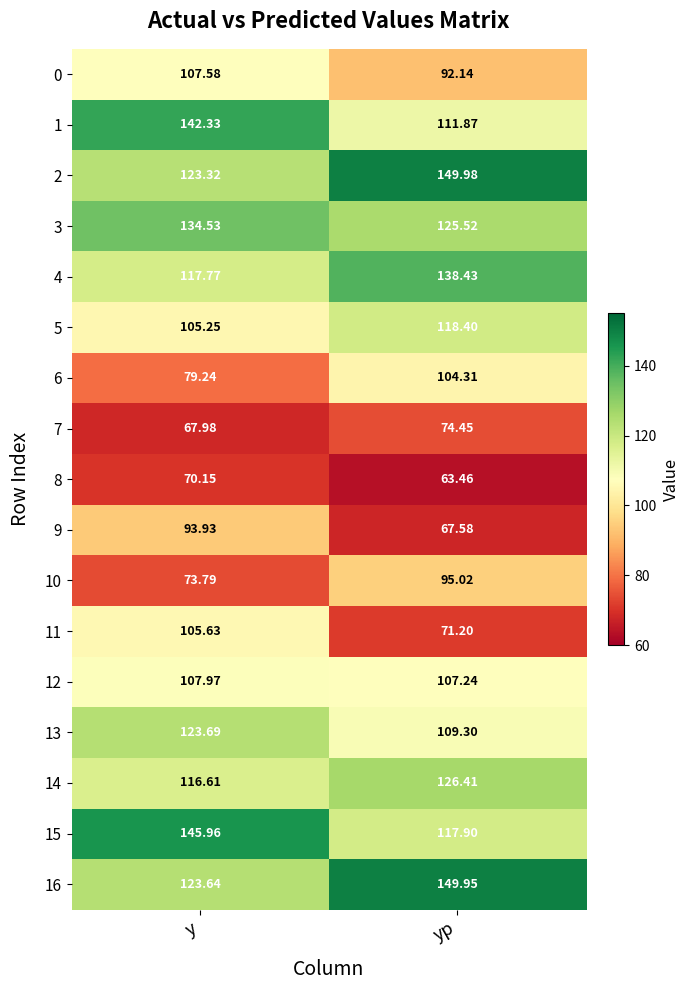

Which label corresponds to the smallest value in the chart?

yp